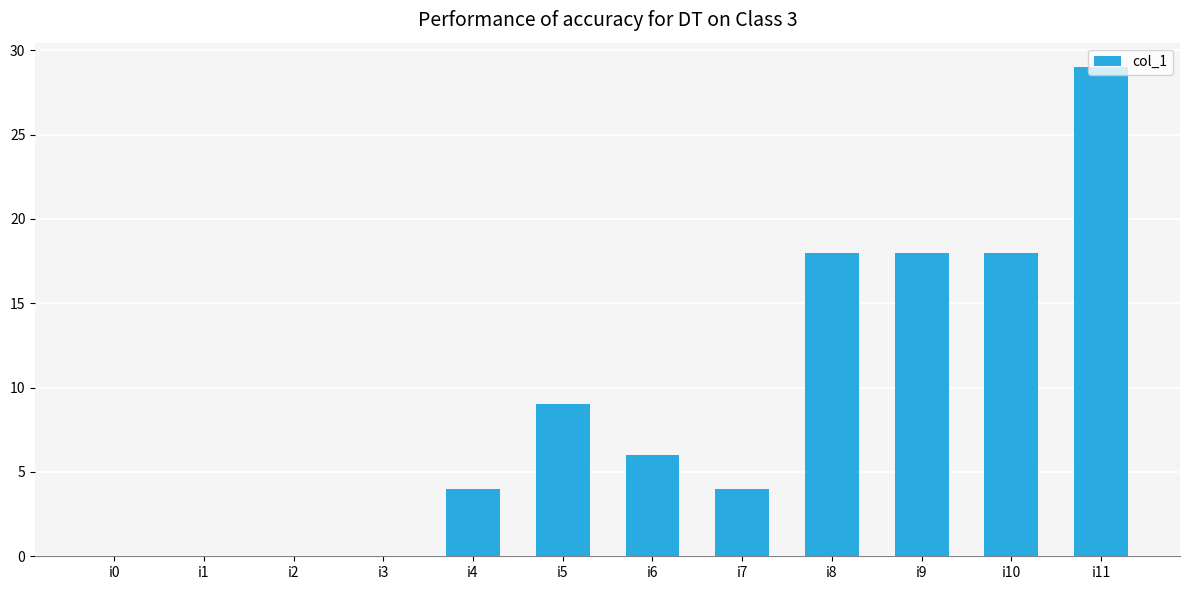

What is the sum of all values?

106